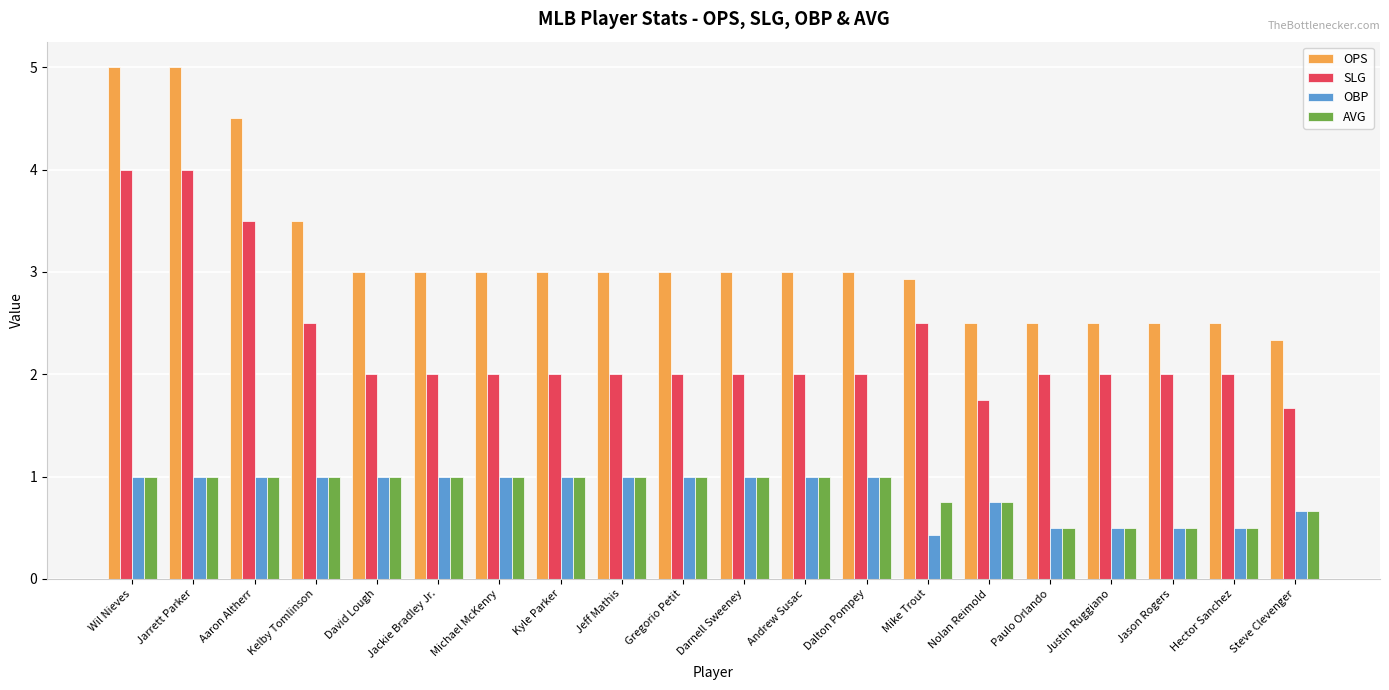

What is the difference between the maximum and second lowest values in the OBP series?

0.5